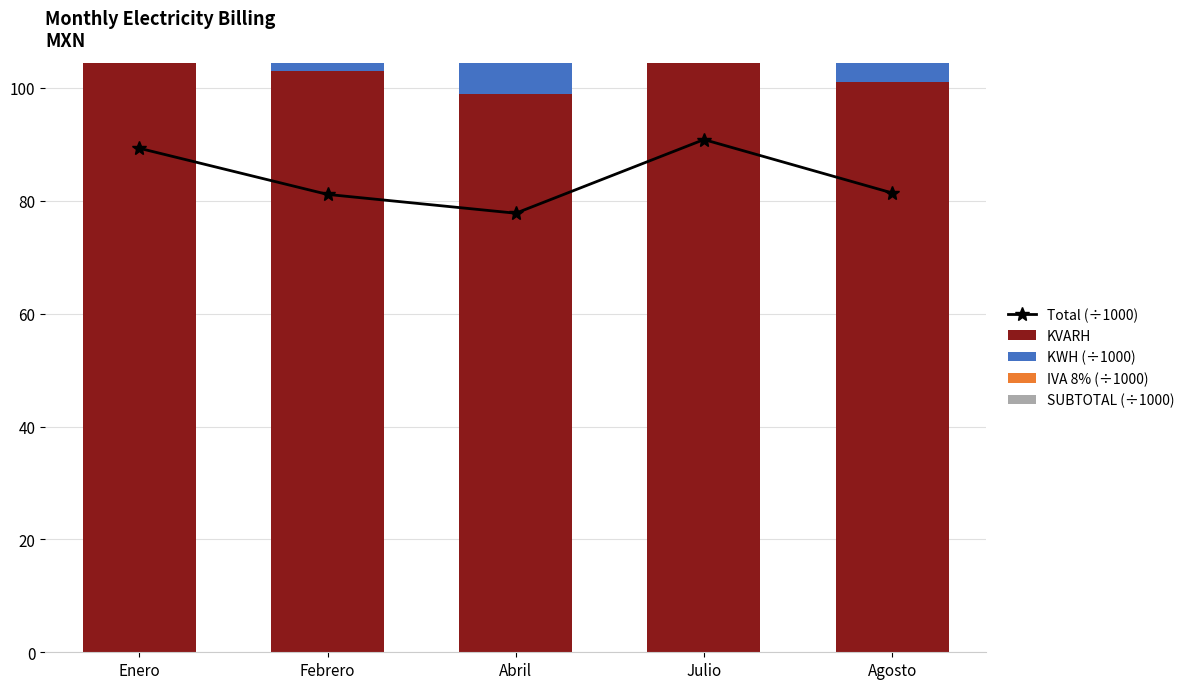

The KWH (÷1000) series shows 45.9 at Abril. True or false?

False